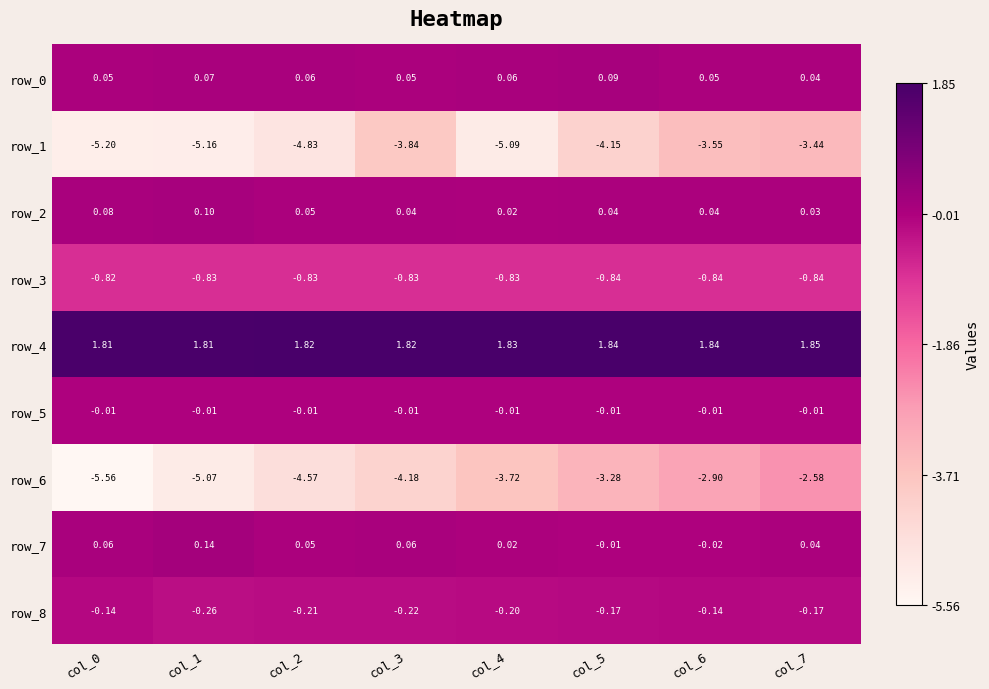

How many negative values does the row_7 series have?

2